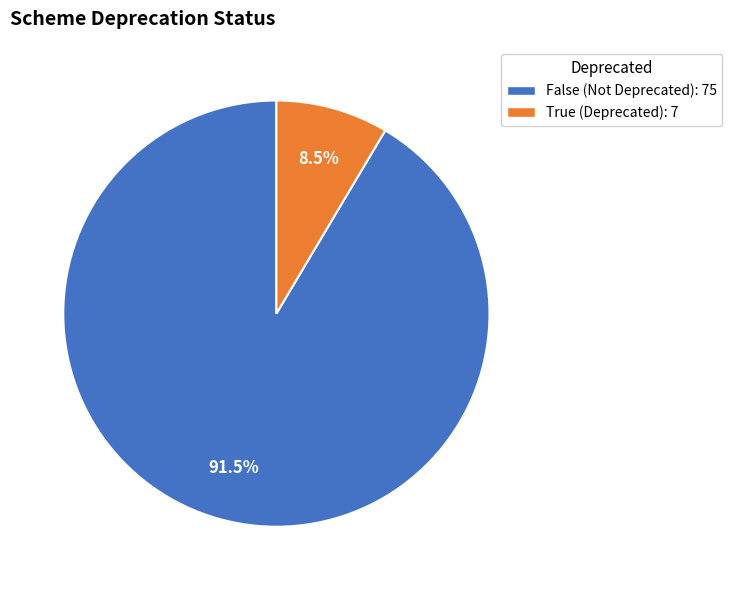

Does any single category account for the majority?

Yes